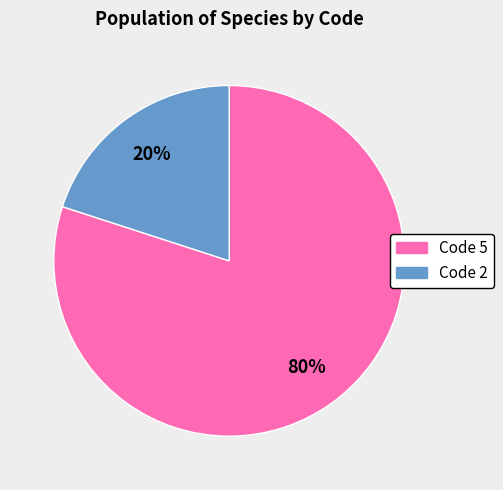

Count the number of slices in the pie.

2